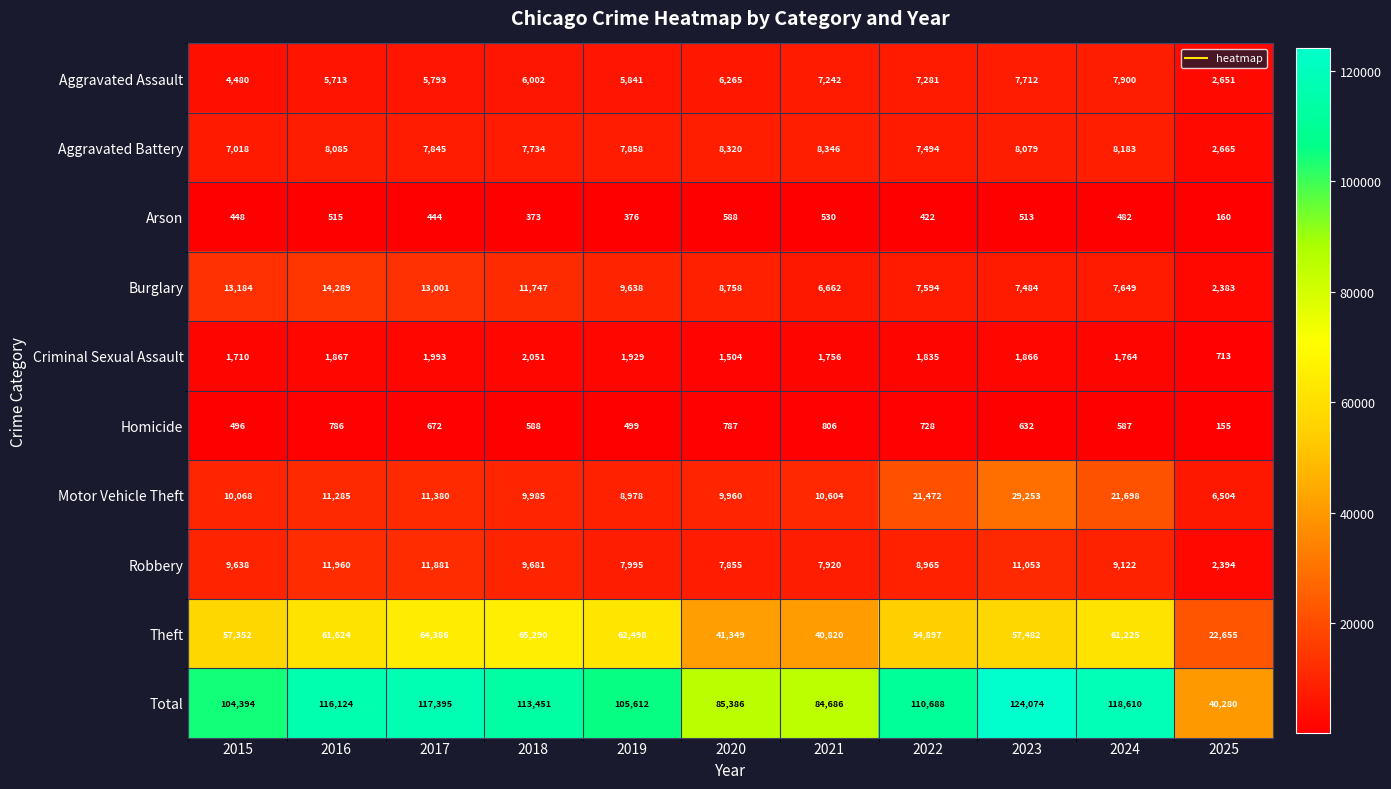

What is the sum of all Burglary values?

102389